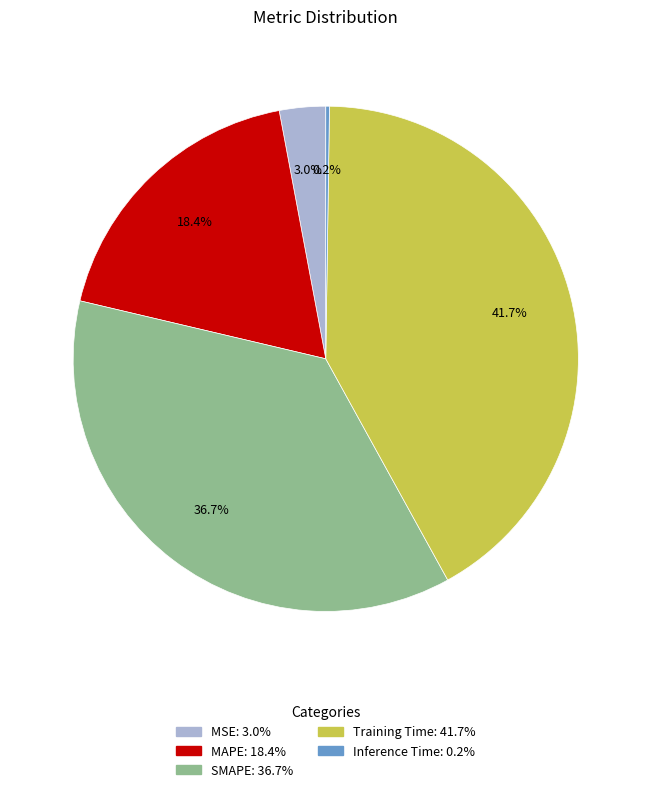

To the nearest percent, what percentage of the pie is MAPE?

18%